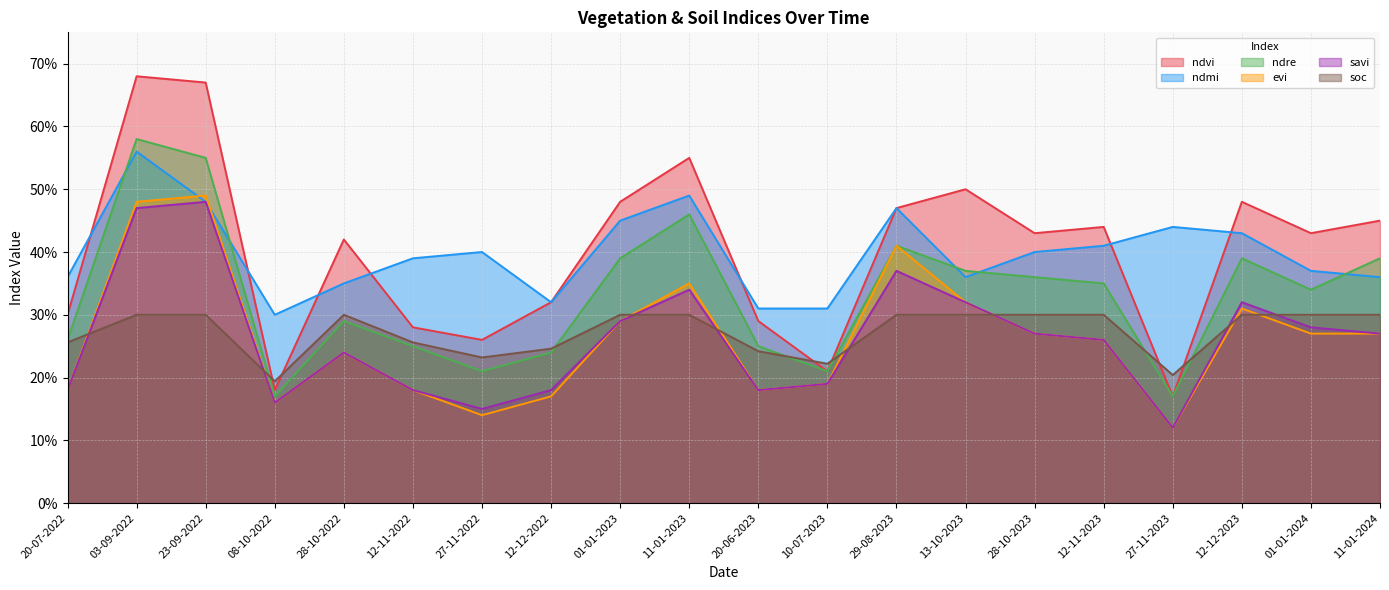

What is the maximum value for soc?

0.3